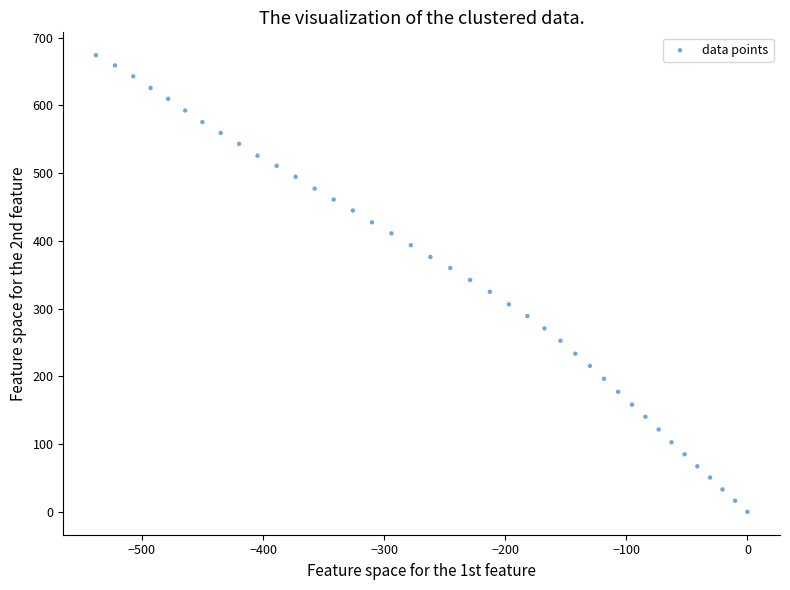

What is the range of Y values (max minus min)?

674.1